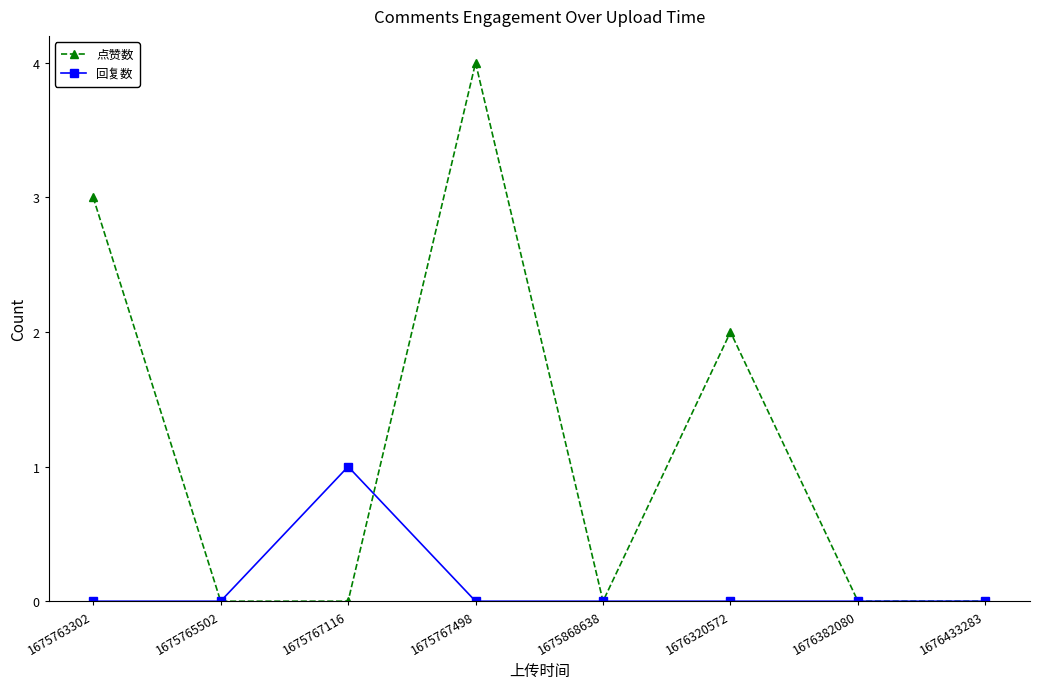

What are all the series names shown in the legend?

点赞数, 回复数